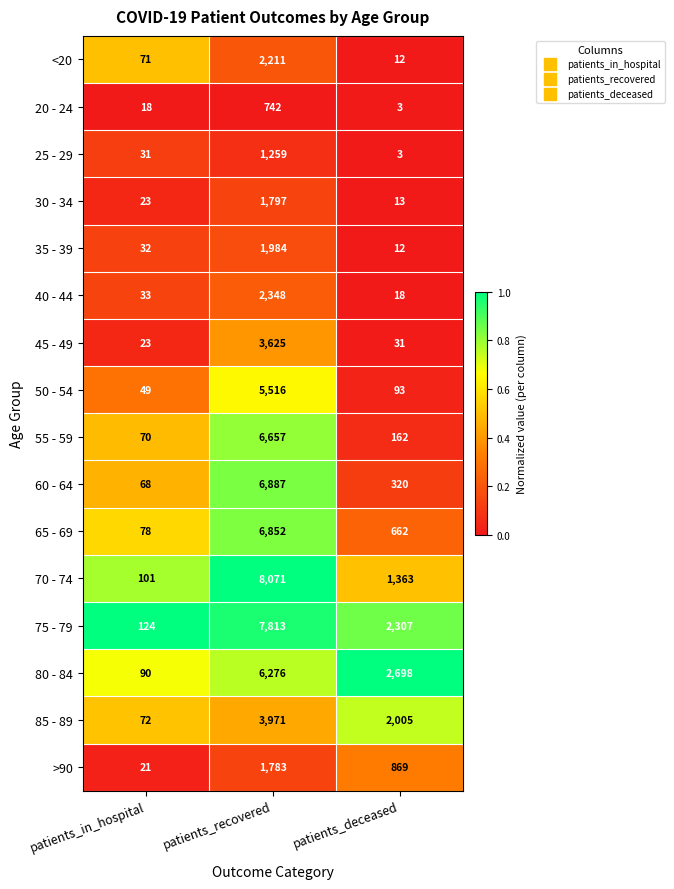

Which category has the lowest value across all series?

patients_deceased